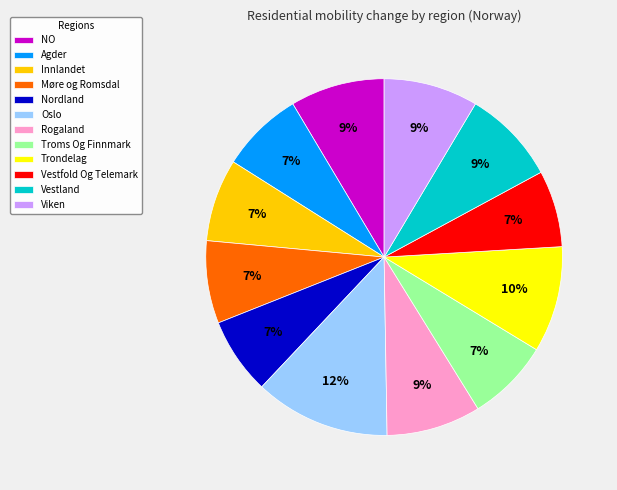

To the nearest percent, what is the combined percentage of Troms Og Finnmark and Vestfold Og Telemark?

14%